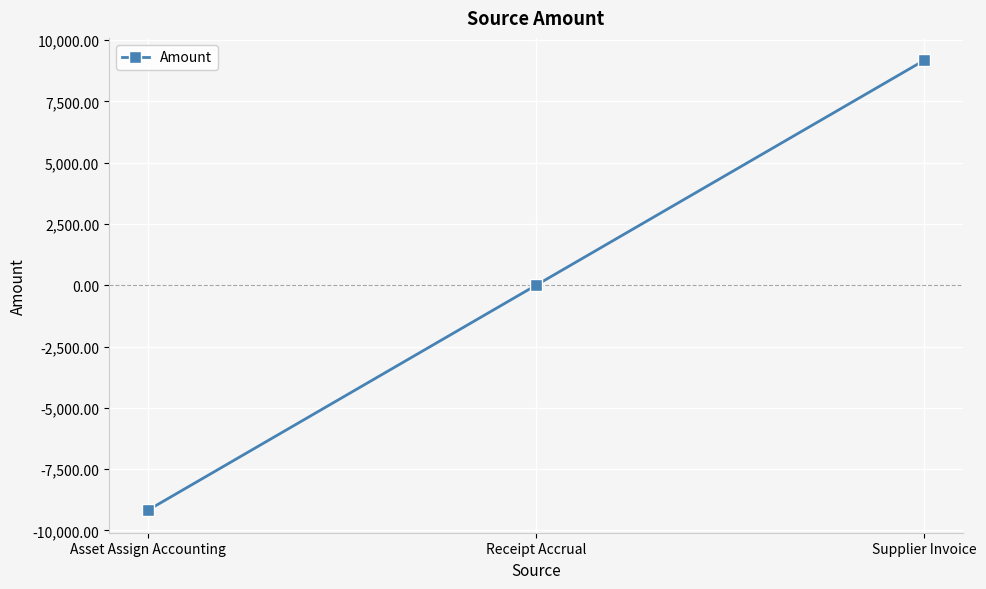

True or false: the data shows 0.0 at Receipt Accrual.

True